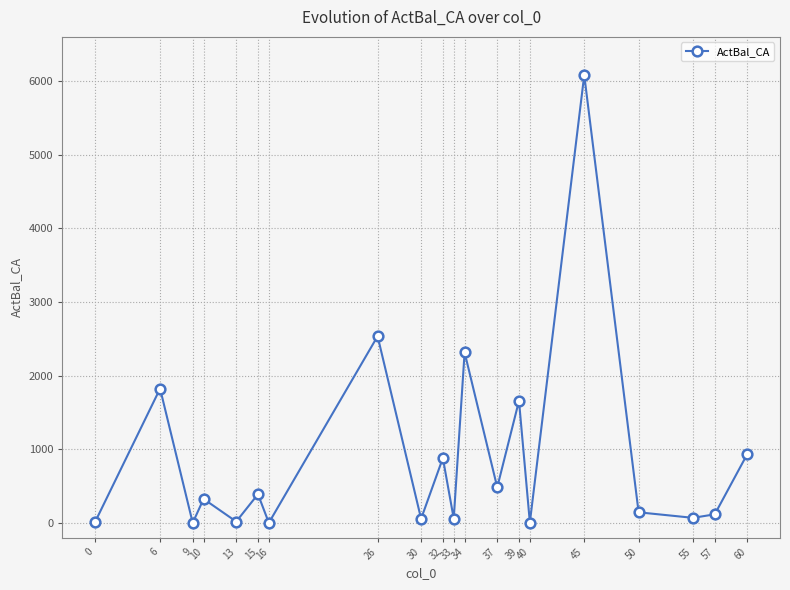

What is the difference between the second highest and second lowest values?

2534.9